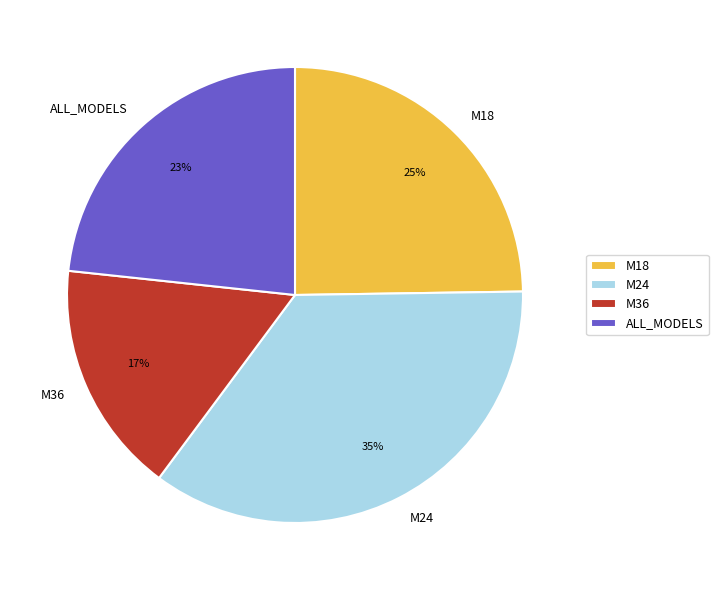

Do ALL_MODELS and M18 together represent more than half of the pie?

No